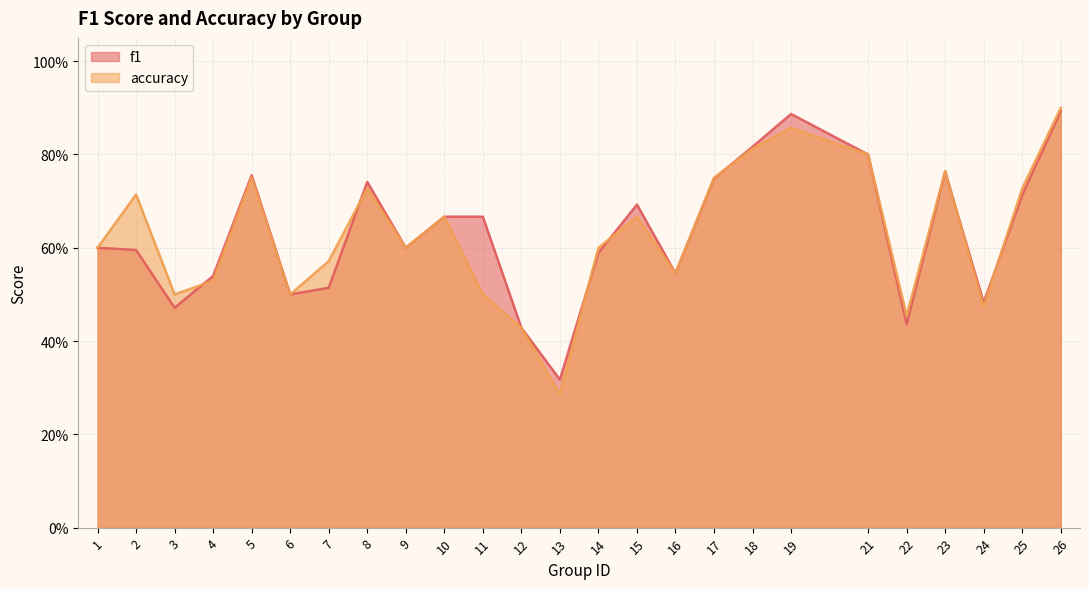

What are all the series names shown in the legend?

f1, accuracy